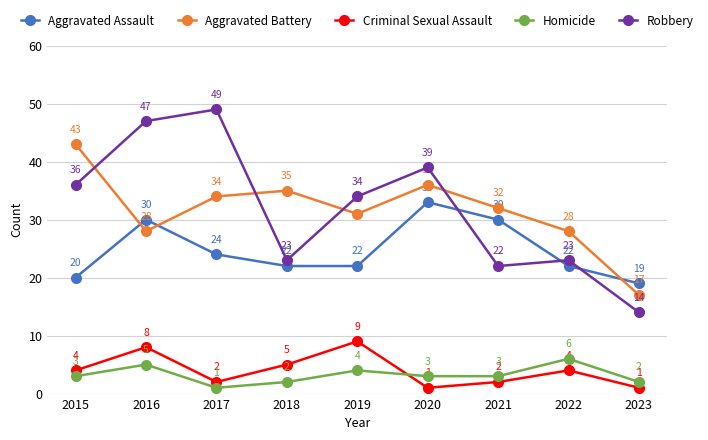

Which series has the widest spread of values?

Robbery